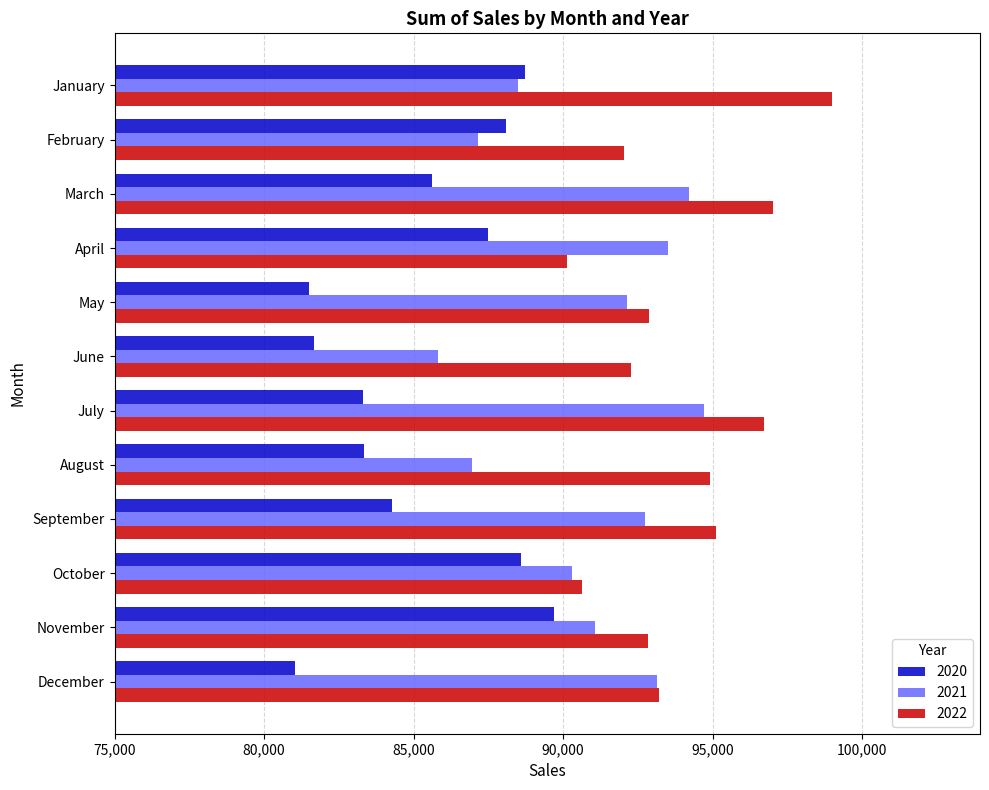

At which label is 2020 closest to 85371?

March